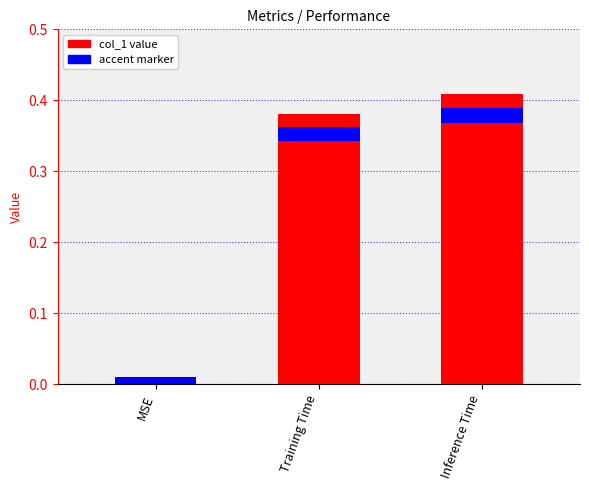

At which category does the chart reach its peak across all series?

Inference Time